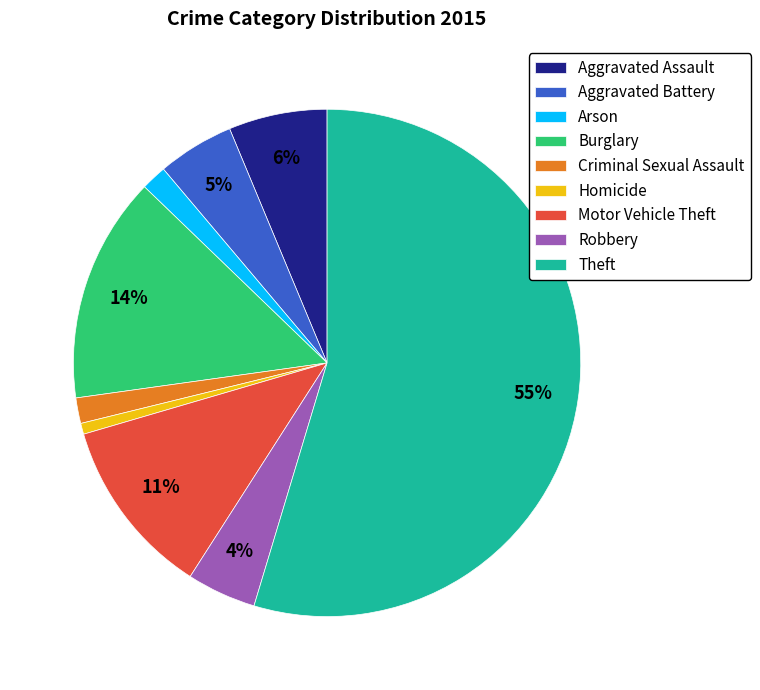

Which slice is the smallest?

Homicide